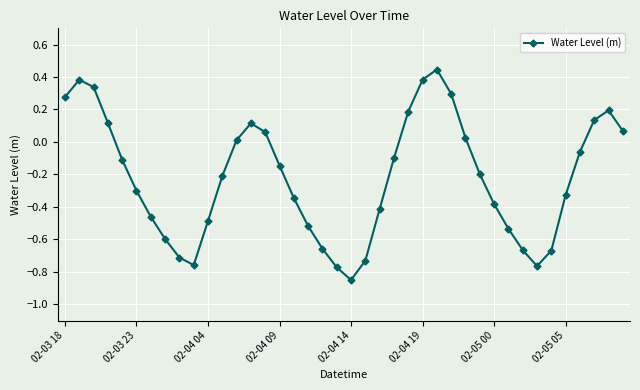

What is the difference between the maximum and minimum values?

1.3